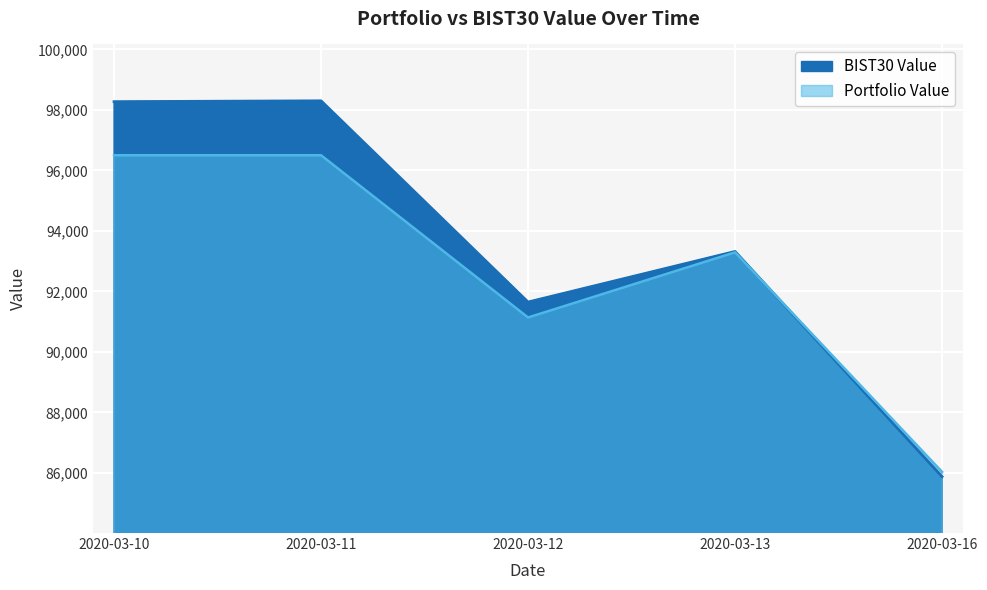

Between 2020-03-13 and 2020-03-16, which series saw the biggest shift?

BIST30 Value